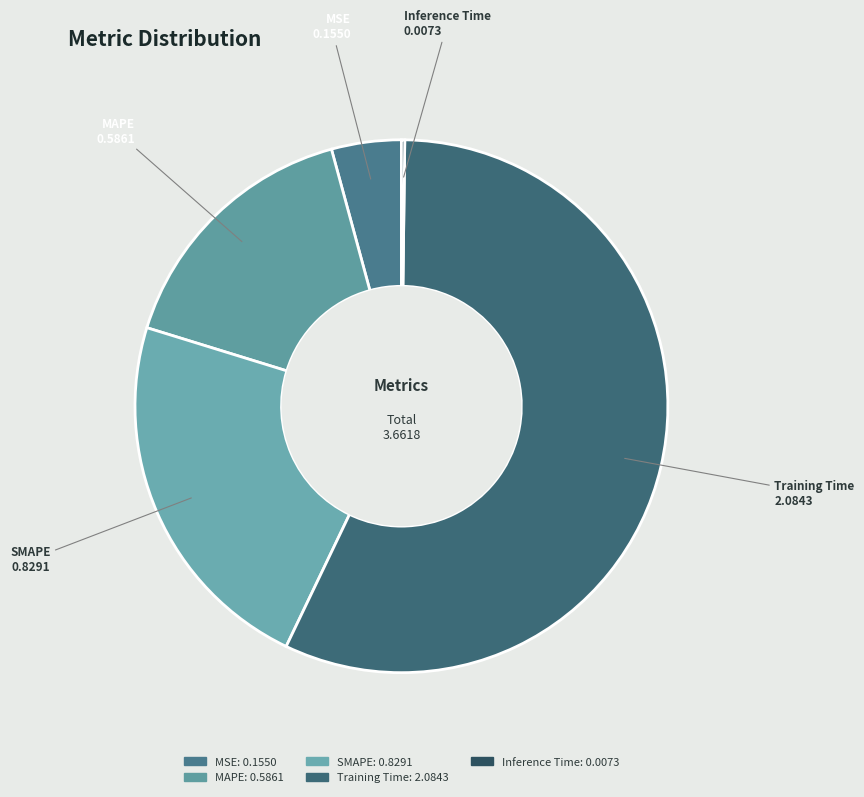

Is the sum of MAPE and MSE greater than half?

No